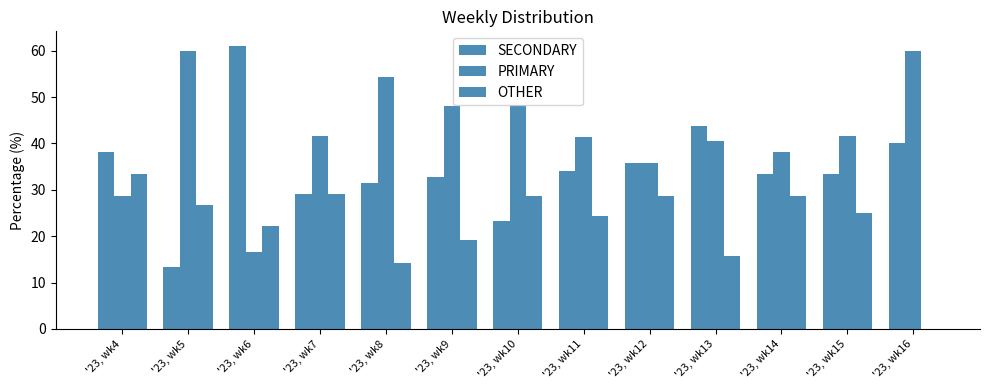

List the series in order of their overall mean, highest first.

PRIMARY, SECONDARY, OTHER